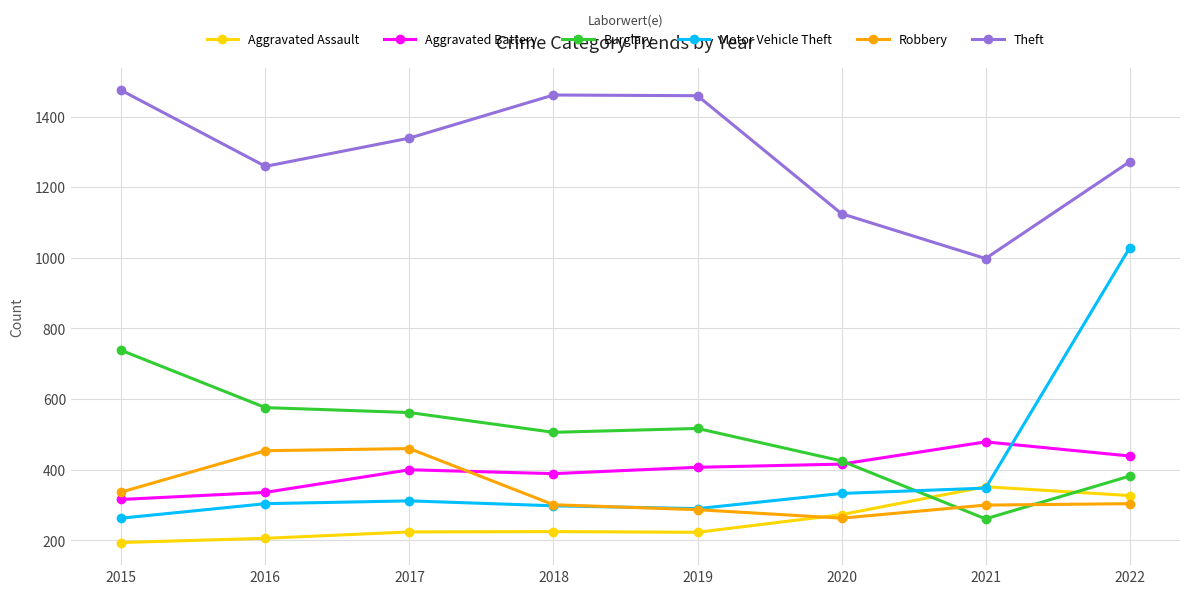

What are all the series names shown in the legend?

Aggravated Assault, Aggravated Battery, Burglary, Motor Vehicle Theft, Robbery, Theft